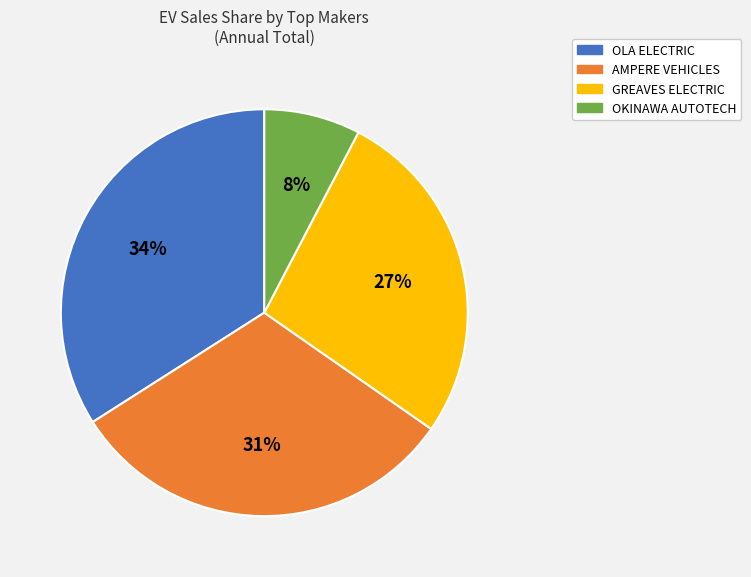

Between OKINAWA AUTOTECH and AMPERE VEHICLES, which is larger?

AMPERE VEHICLES